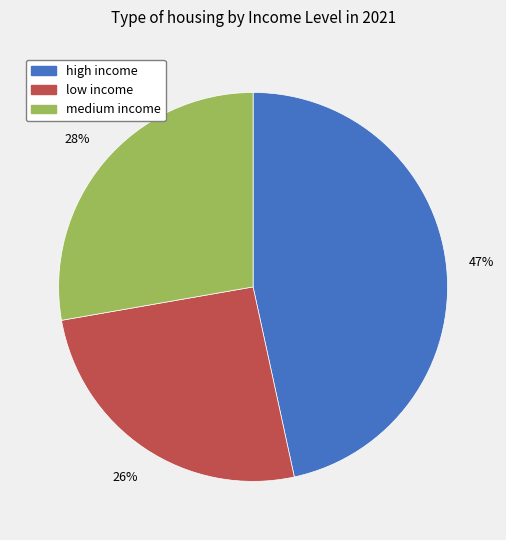

Is the sum of medium income and low income greater than half?

Yes